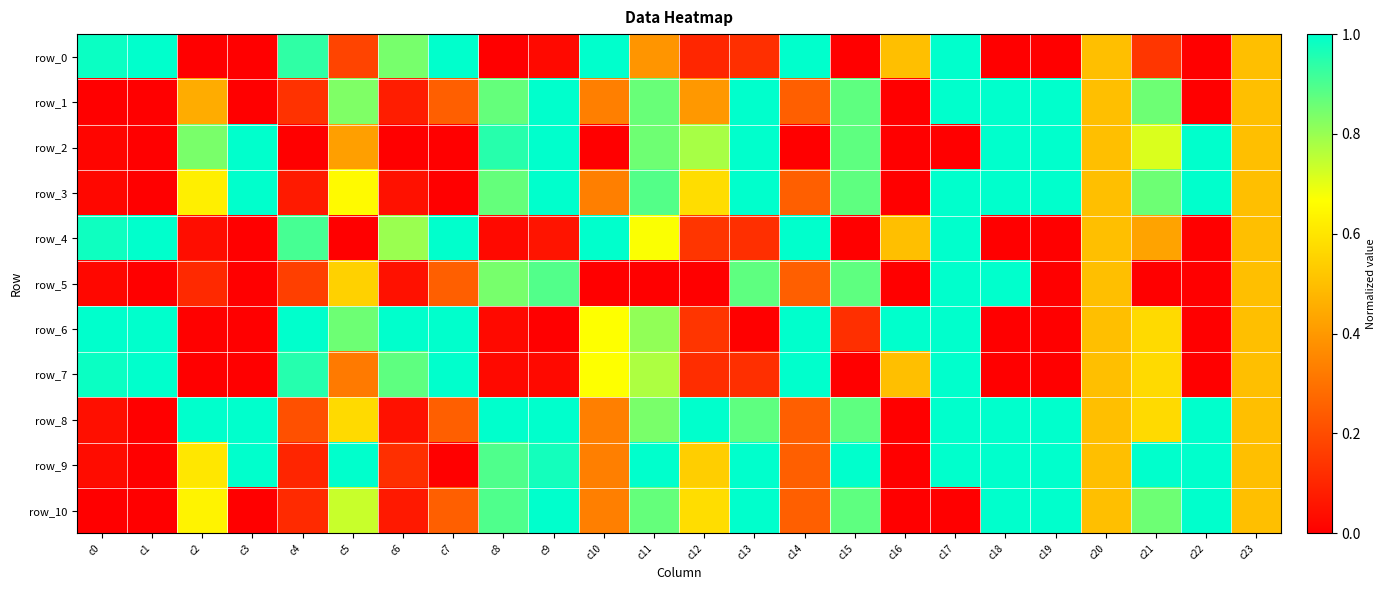

Reading right to left, transcribe all the data shown in this chart.

row_0: c23=0.5	c22=0.0	c21=0.1	c20=0.5	c19=0.0	c18=0.0	c17=1.0	c16=0.5	c15=0.0	c14=1.0	c13=0.1	c12=0.1	c11=0.4	c10=1.0	c9=0.0	c8=0.0	c7=1.0	c6=0.8	c5=0.2	c4=0.9	c3=0.0	c2=0.0	c1=1.0	c0=1.0
row_1: c23=0.5	c22=0.0	c21=0.9	c20=0.5	c19=1.0	c18=1.0	c17=1.0	c16=0.0	c15=0.9	c14=0.2	c13=1.0	c12=0.4	c11=0.9	c10=0.3	c9=1.0	c8=0.9	c7=0.2	c6=0.1	c5=0.8	c4=0.1	c3=0.0	c2=0.5	c1=0.0	c0=0.0
row_2: c23=0.5	c22=1.0	c21=0.7	c20=0.5	c19=1.0	c18=1.0	c17=0.0	c16=0.0	c15=0.9	c14=0.0	c13=1.0	c12=0.8	c11=0.9	c10=0.0	c9=1.0	c8=0.9	c7=0.0	c6=0.0	c5=0.4	c4=0.0	c3=1.0	c2=0.8	c1=0.0	c0=0.0
row_3: c23=0.5	c22=1.0	c21=0.9	c20=0.5	c19=1.0	c18=1.0	c17=1.0	c16=0.0	c15=0.9	c14=0.2	c13=1.0	c12=0.6	c11=0.9	c10=0.3	c9=1.0	c8=0.9	c7=0.0	c6=0.0	c5=0.7	c4=0.1	c3=1.0	c2=0.6	c1=0.0	c0=0.0
row_4: c23=0.5	c22=0.0	c21=0.4	c20=0.5	c19=0.0	c18=0.0	c17=1.0	c16=0.5	c15=0.0	c14=1.0	c13=0.1	c12=0.1	c11=0.7	c10=1.0	c9=0.1	c8=0.0	c7=1.0	c6=0.8	c5=0.0	c4=0.9	c3=0.0	c2=0.0	c1=1.0	c0=1.0
row_5: c23=0.5	c22=0.0	c21=0.0	c20=0.5	c19=0.0	c18=1.0	c17=1.0	c16=0.0	c15=0.9	c14=0.2	c13=0.9	c12=0.0	c11=0.0	c10=0.0	c9=0.9	c8=0.8	c7=0.2	c6=0.0	c5=0.5	c4=0.2	c3=0.0	c2=0.1	c1=0.0	c0=0.0
row_6: c23=0.5	c22=0.0	c21=0.6	c20=0.5	c19=0.0	c18=0.0	c17=1.0	c16=1.0	c15=0.1	c14=1.0	c13=0.0	c12=0.1	c11=0.8	c10=0.7	c9=0.0	c8=0.0	c7=1.0	c6=1.0	c5=0.9	c4=1.0	c3=0.0	c2=0.0	c1=1.0	c0=1.0
row_7: c23=0.5	c22=0.0	c21=0.6	c20=0.5	c19=0.0	c18=0.0	c17=1.0	c16=0.5	c15=0.0	c14=1.0	c13=0.1	c12=0.1	c11=0.8	c10=0.7	c9=0.0	c8=0.0	c7=1.0	c6=0.9	c5=0.3	c4=1.0	c3=0.0	c2=0.0	c1=1.0	c0=1.0
row_8: c23=0.5	c22=1.0	c21=0.6	c20=0.5	c19=1.0	c18=1.0	c17=1.0	c16=0.0	c15=0.9	c14=0.2	c13=0.9	c12=1.0	c11=0.8	c10=0.3	c9=1.0	c8=1.0	c7=0.2	c6=0.0	c5=0.6	c4=0.2	c3=1.0	c2=1.0	c1=0.0	c0=0.0
row_9: c23=0.5	c22=1.0	c21=1.0	c20=0.5	c19=1.0	c18=1.0	c17=1.0	c16=0.0	c15=1.0	c14=0.2	c13=1.0	c12=0.5	c11=1.0	c10=0.3	c9=1.0	c8=0.9	c7=0.0	c6=0.1	c5=1.0	c4=0.1	c3=1.0	c2=0.6	c1=0.0	c0=0.0
row_10: c23=0.5	c22=1.0	c21=0.9	c20=0.5	c19=1.0	c18=1.0	c17=0.0	c16=0.0	c15=0.9	c14=0.2	c13=1.0	c12=0.6	c11=0.9	c10=0.3	c9=1.0	c8=0.9	c7=0.2	c6=0.1	c5=0.7	c4=0.1	c3=0.0	c2=0.6	c1=0.0	c0=0.0